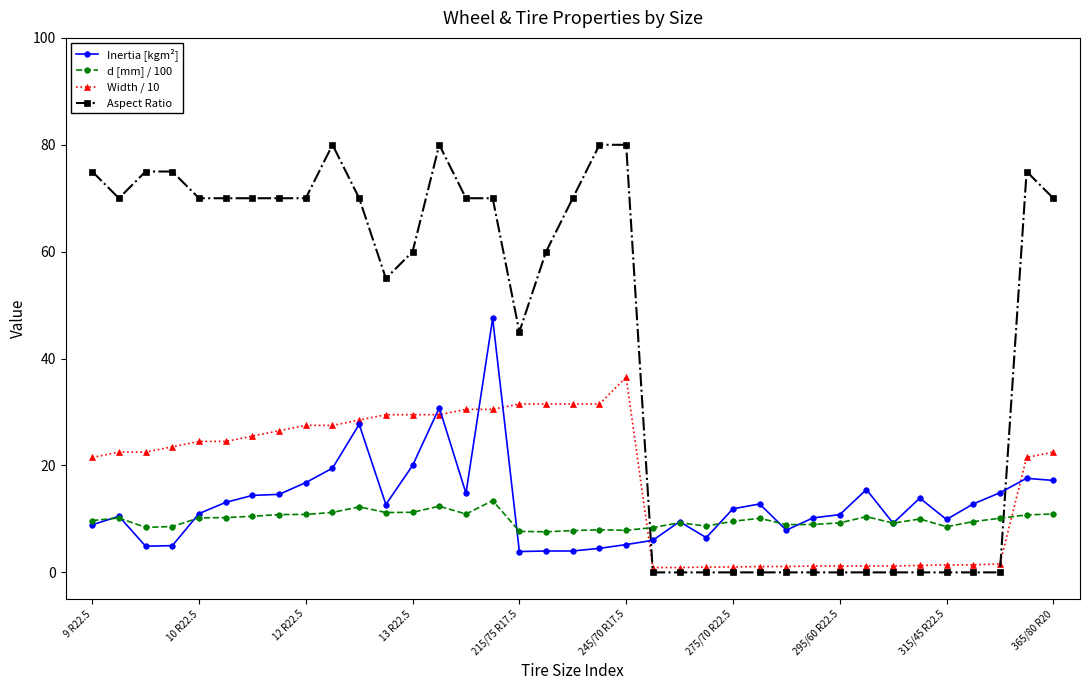

After their last crossing, which series has the higher values: Inertia [kgm²] or Aspect Ratio?

Aspect Ratio